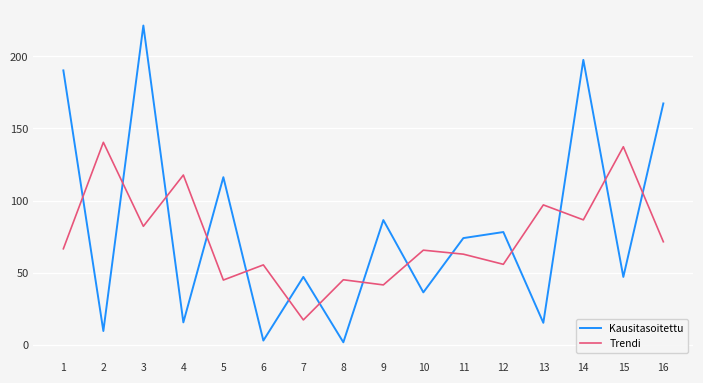

After their last crossing, which series has the higher values: Kausitasoitettu or Trendi?

Kausitasoitettu